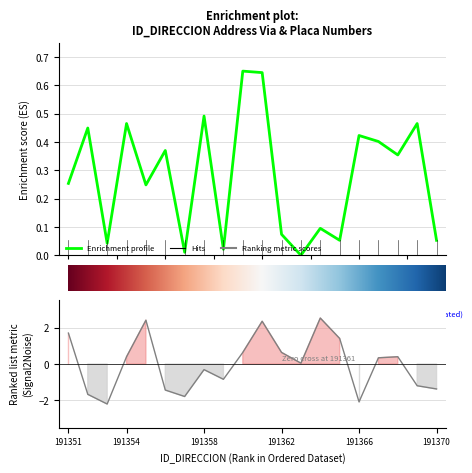

Reading right to left, transcribe all the data shown in this chart.

NUMERO_VIA_GENERADORA_DIRECCION: 0.1	0.5	0.4	0.4	0.4	0.1	0.1	0.0	0.1	0.6	0.7	0.0	0.5	0.0	0.4	0.2	0.5	0.0	0.4	0.3
NUMERO_PLACA_DIRECCION: -1.4	-1.2	0.4	0.3	-2.1	1.4	2.5	0.0	0.6	2.3	0.6	-0.8	-0.3	-1.8	-1.4	2.4	0.4	-2.2	-1.7	1.7